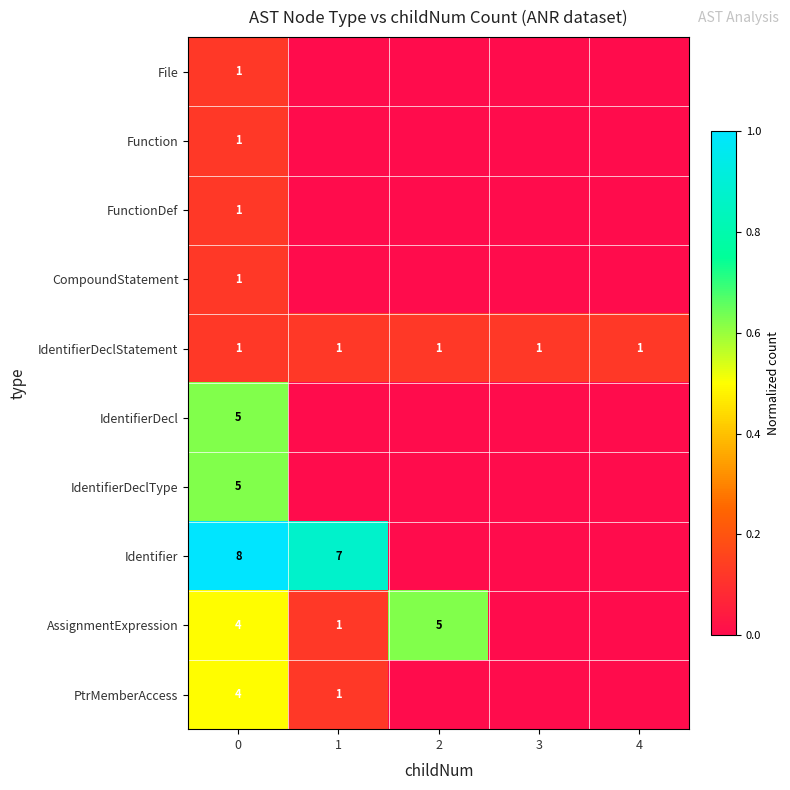

The value of IdentifierDeclStatement at 4 is 2. True or false?

False